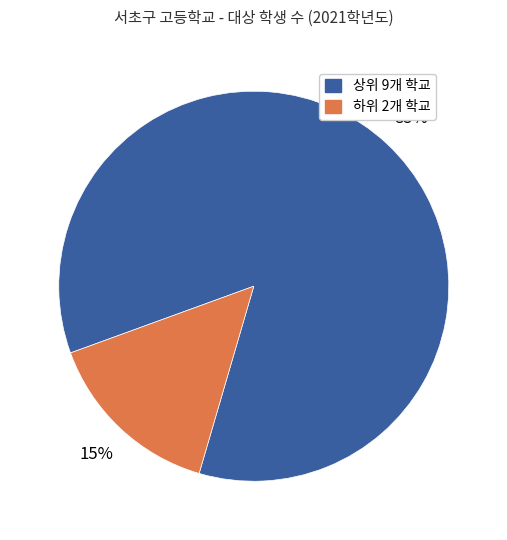

To the nearest percent, what is the average slice percentage?

50%